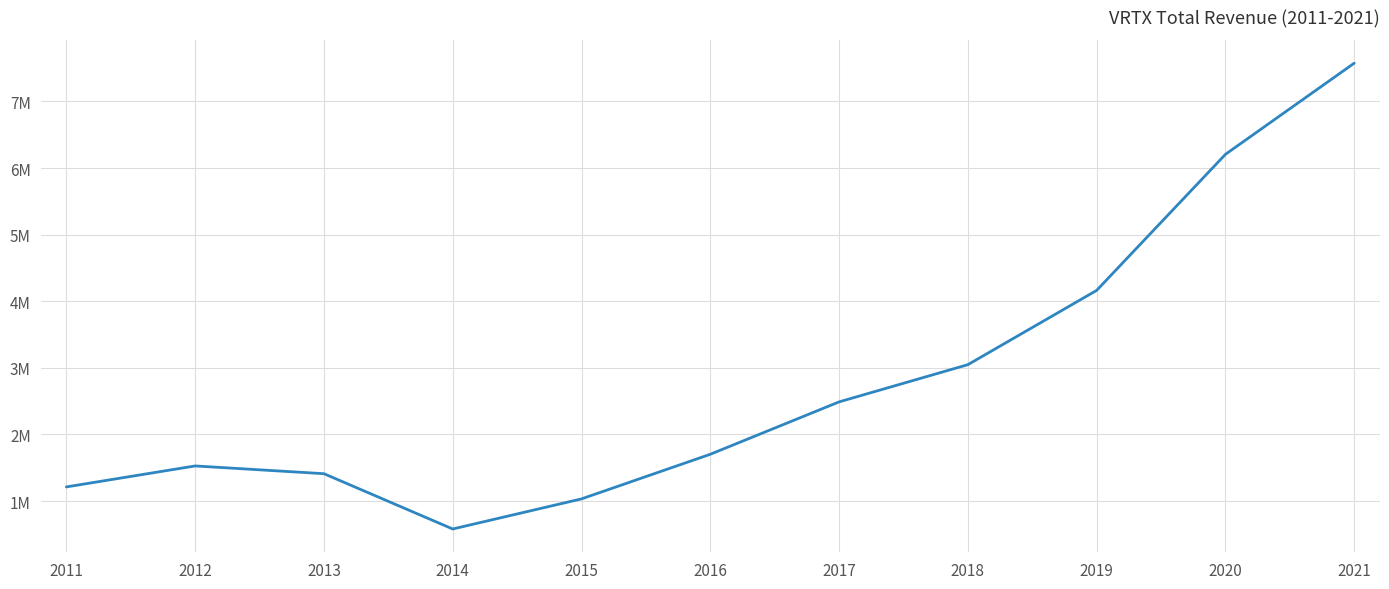

Does the chart have visible grid lines?

Yes